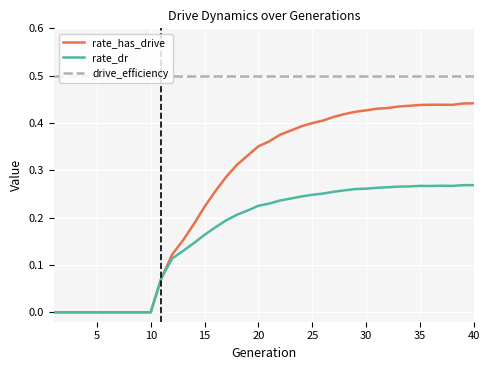

True or false: drive_efficiency and rate_dr cross at least once.

False